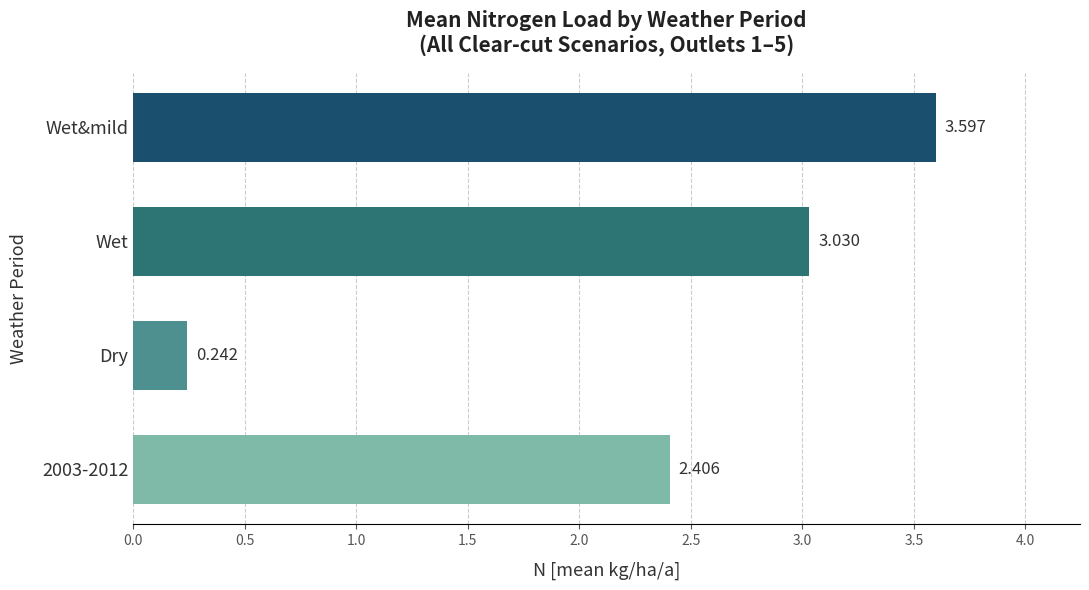

What is the difference between the second highest and second lowest values?

0.6